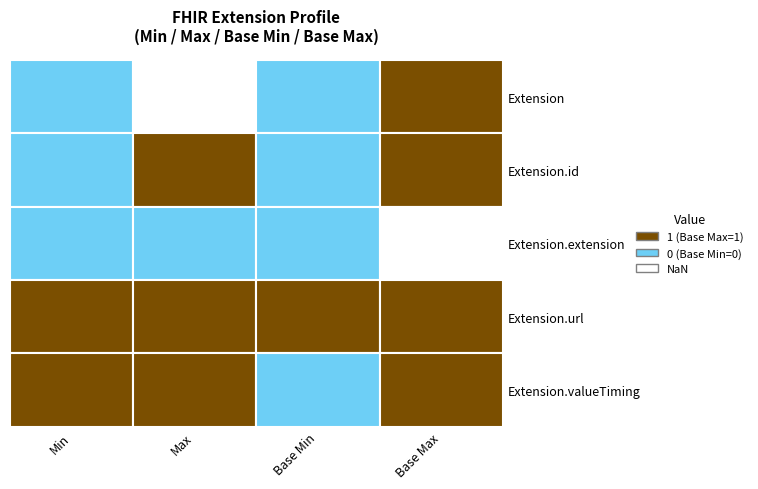

The value of Extension.id at Extension.id is 1. True or false?

True